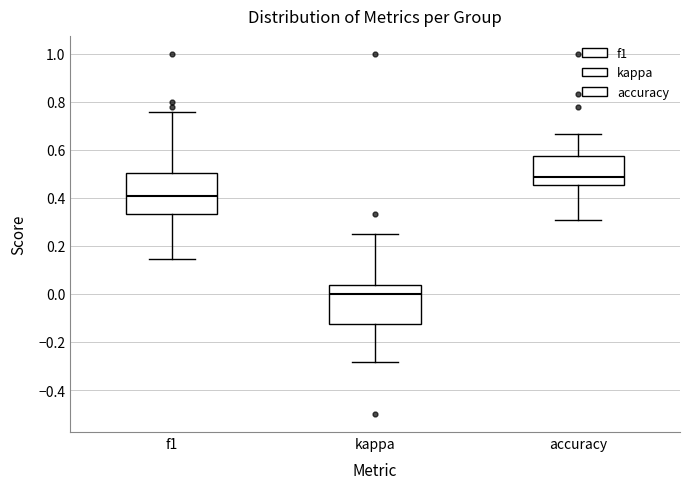

Reading left to right, transcribe this box plot: for each box, give where its median line is, the range the box spans, and where its two whiskers end, as read against the y-axis. The values are not printed on the chart, so give them approximately, as read against the axis.

f1: median 0.40, box 0.34 to 0.50, whiskers 0.14 to 0.76
kappa: median 0.00, box -0.12 to 0.04, whiskers -0.28 to 0.26
accuracy: median 0.48, box 0.46 to 0.58, whiskers 0.30 to 0.66